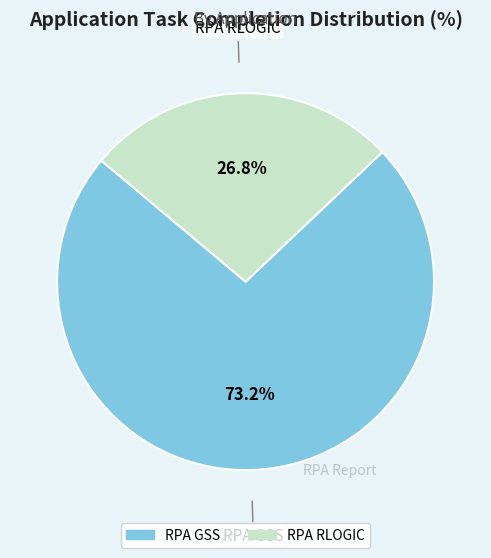

What is the majority slice?

RPA GSS